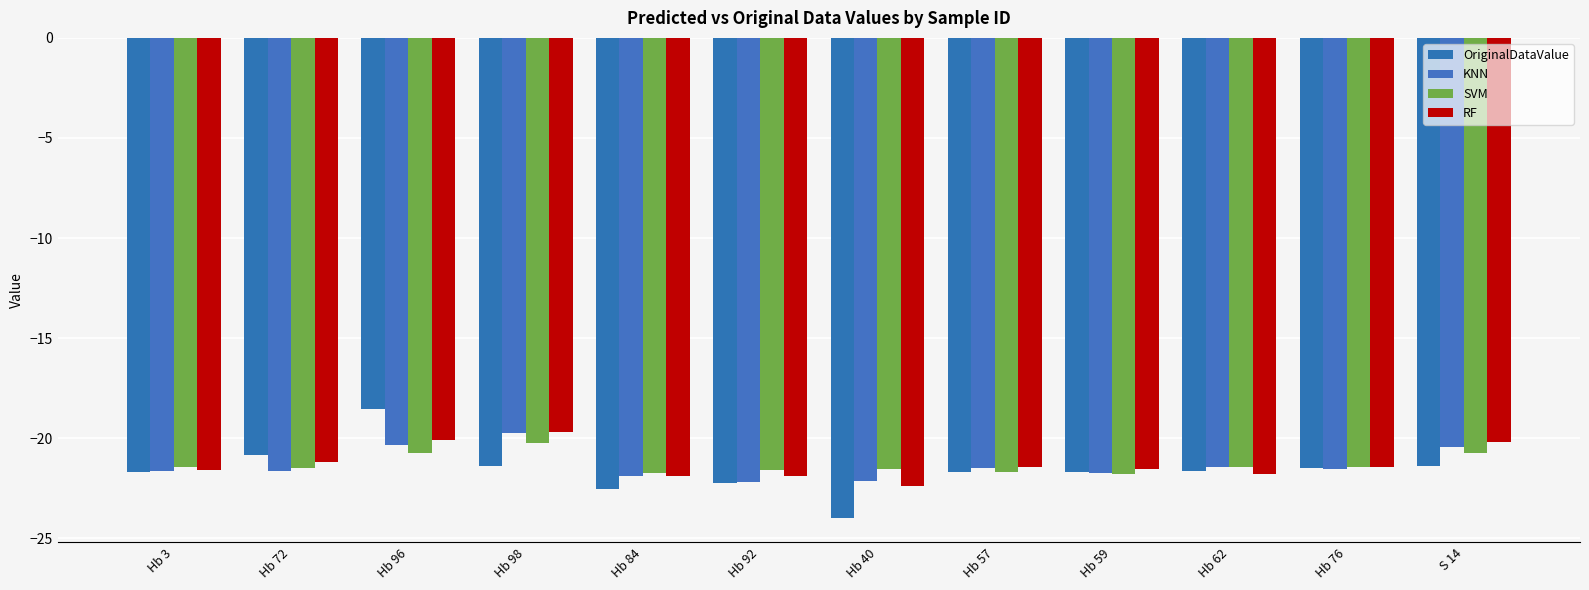

Rank the series at Hb 59 from lowest to highest value.

SVM, KNN, OriginalDataValue, RF